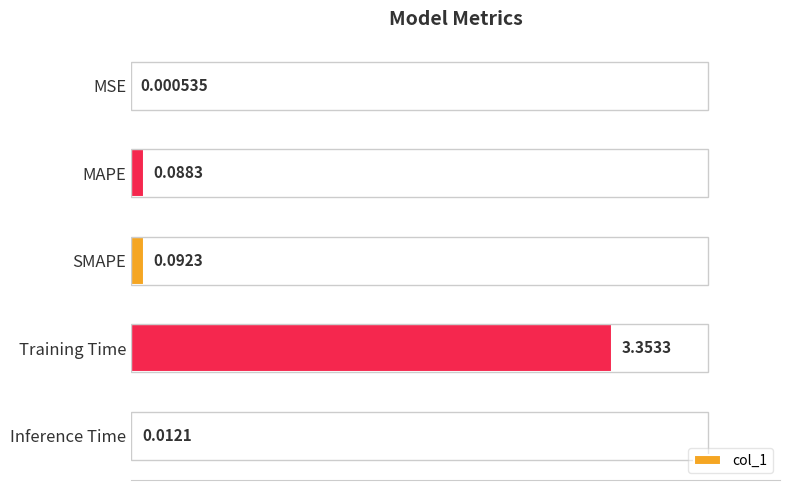

Which category has the highest value across all series?

Training Time